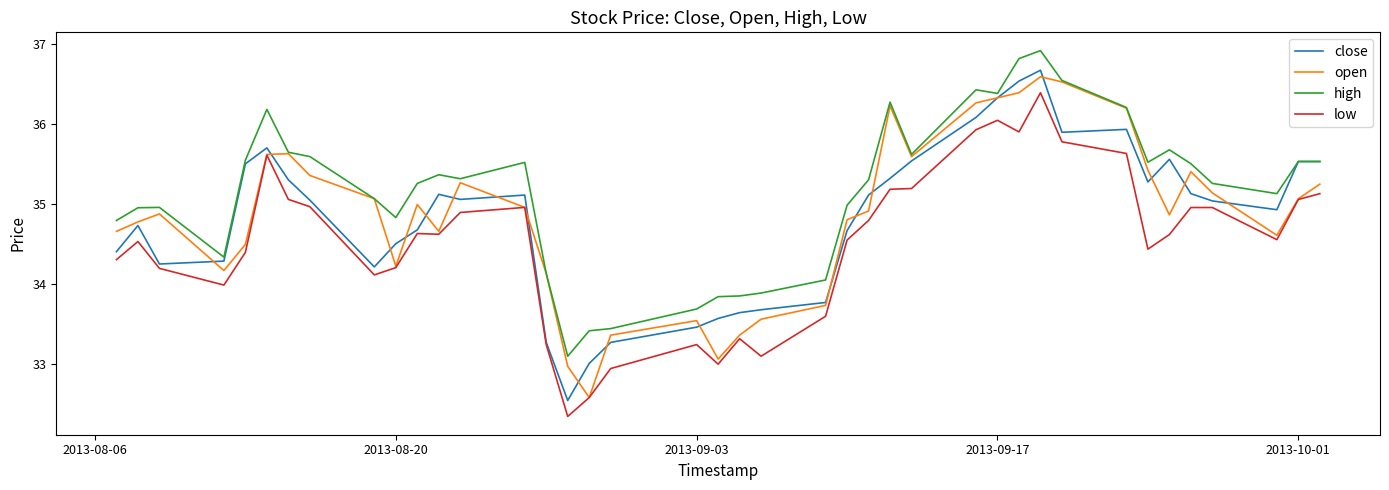

List the series in order of their peak value, lowest first.

low, open, close, high